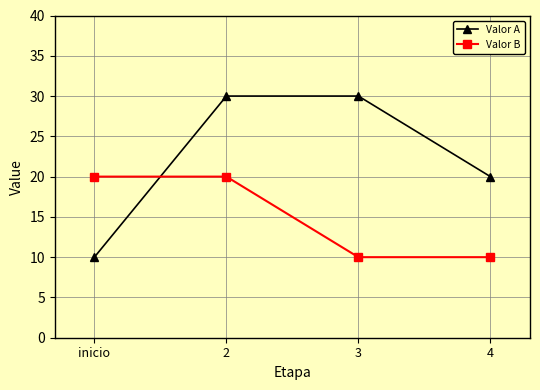

Rank the series by their maximum value, from lowest to highest.

Valor B, Valor A